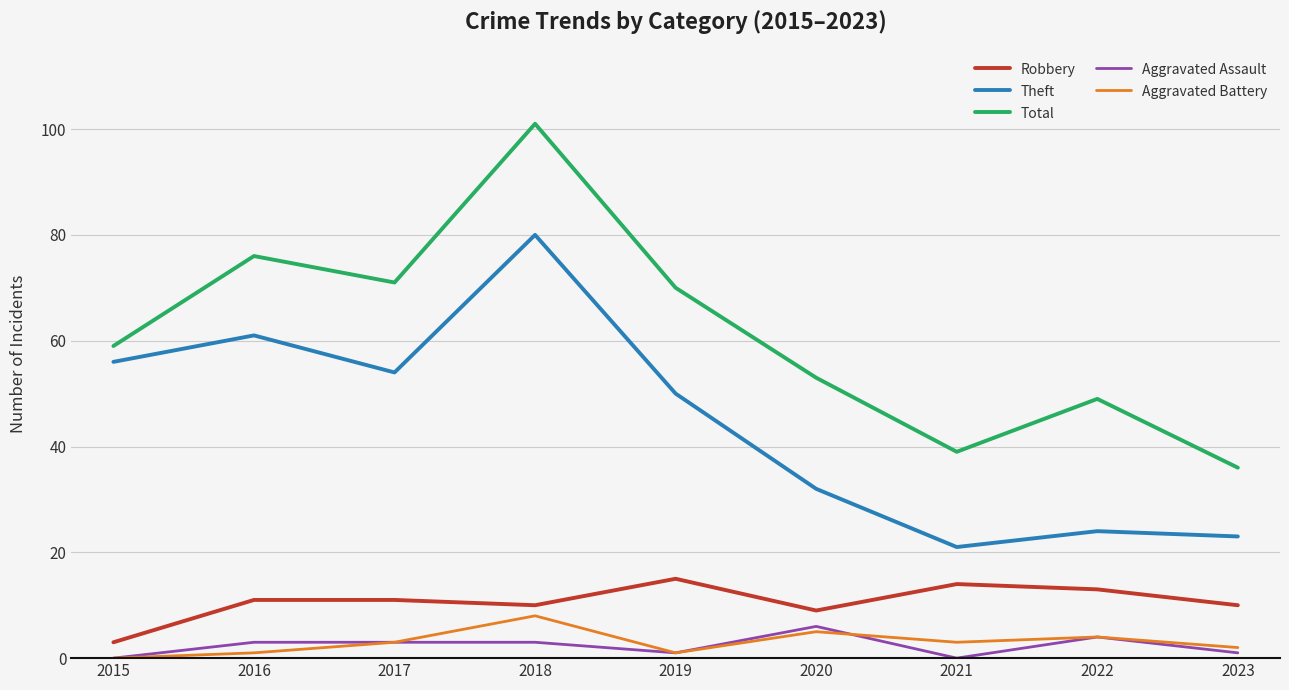

Which series has the largest total across all categories?

Total